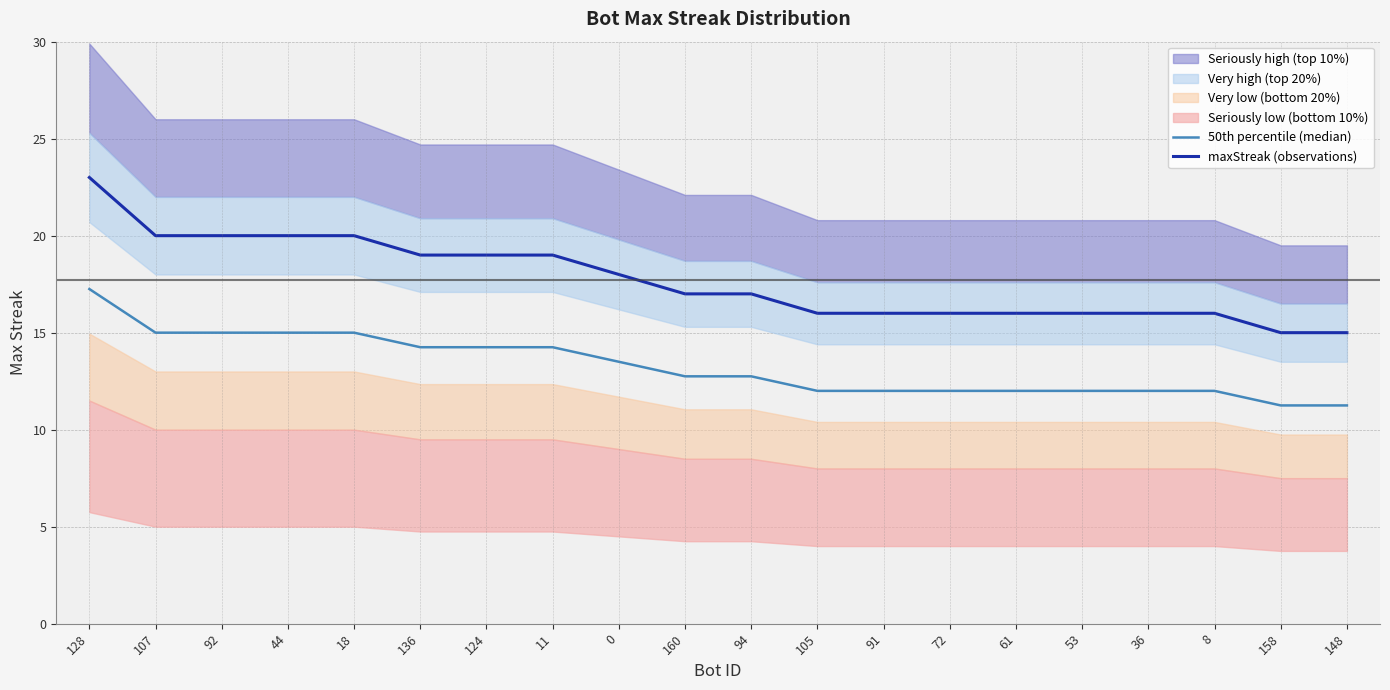

What is the average value of the 50th percentile (median) series?

13.3